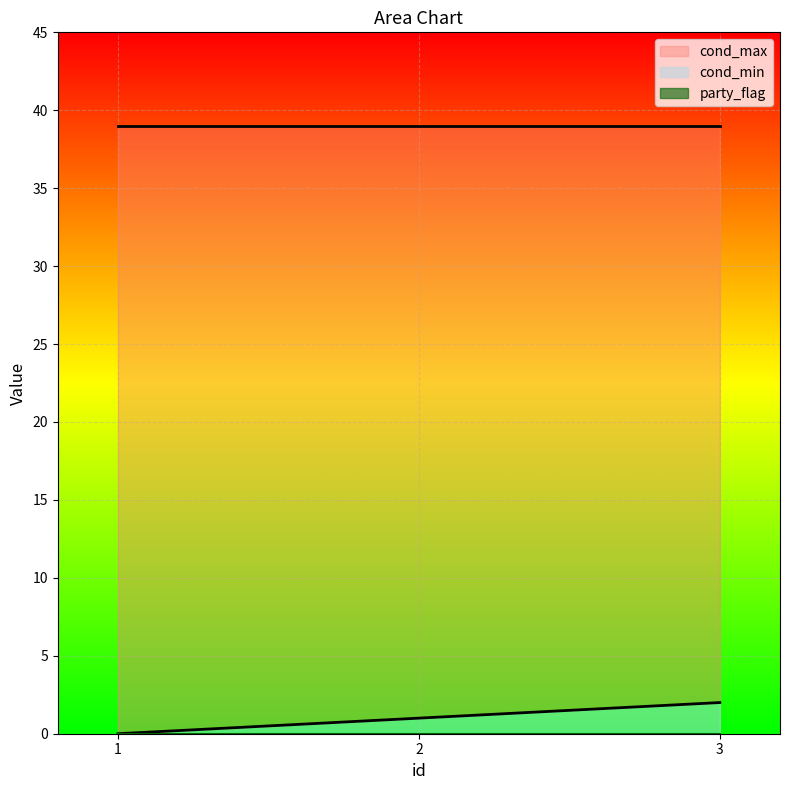

What is the value of the cond_min point at the 3rd from the left?

2